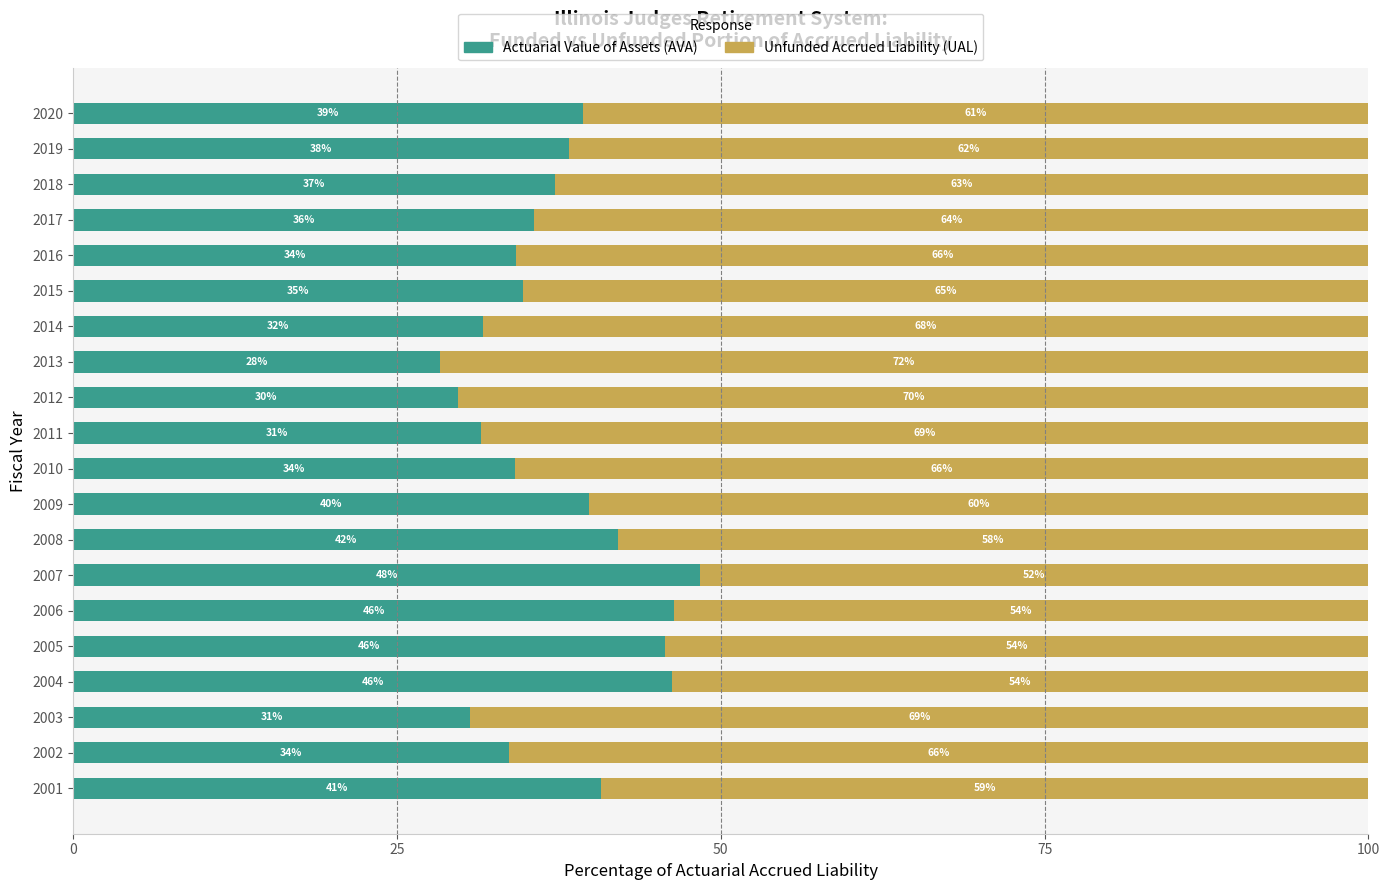

What is the average value of the Actuarial Value of Assets (AVA) series?

37.4